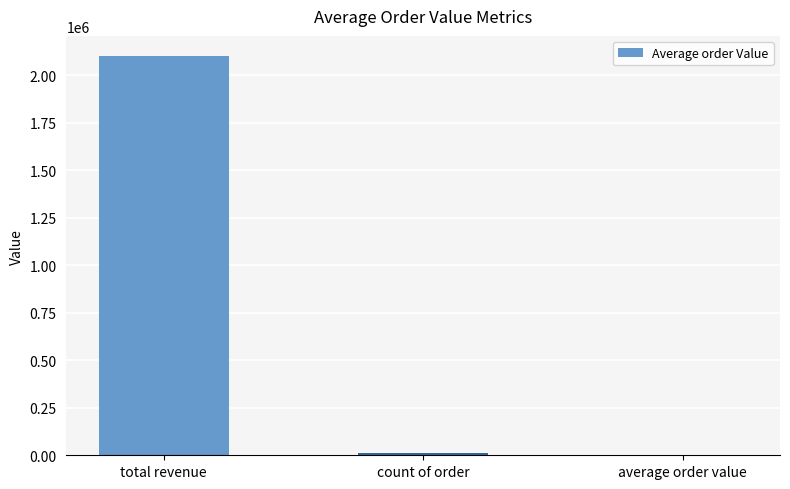

The chart shows a value of 9922.0 at count of order. True or false?

True